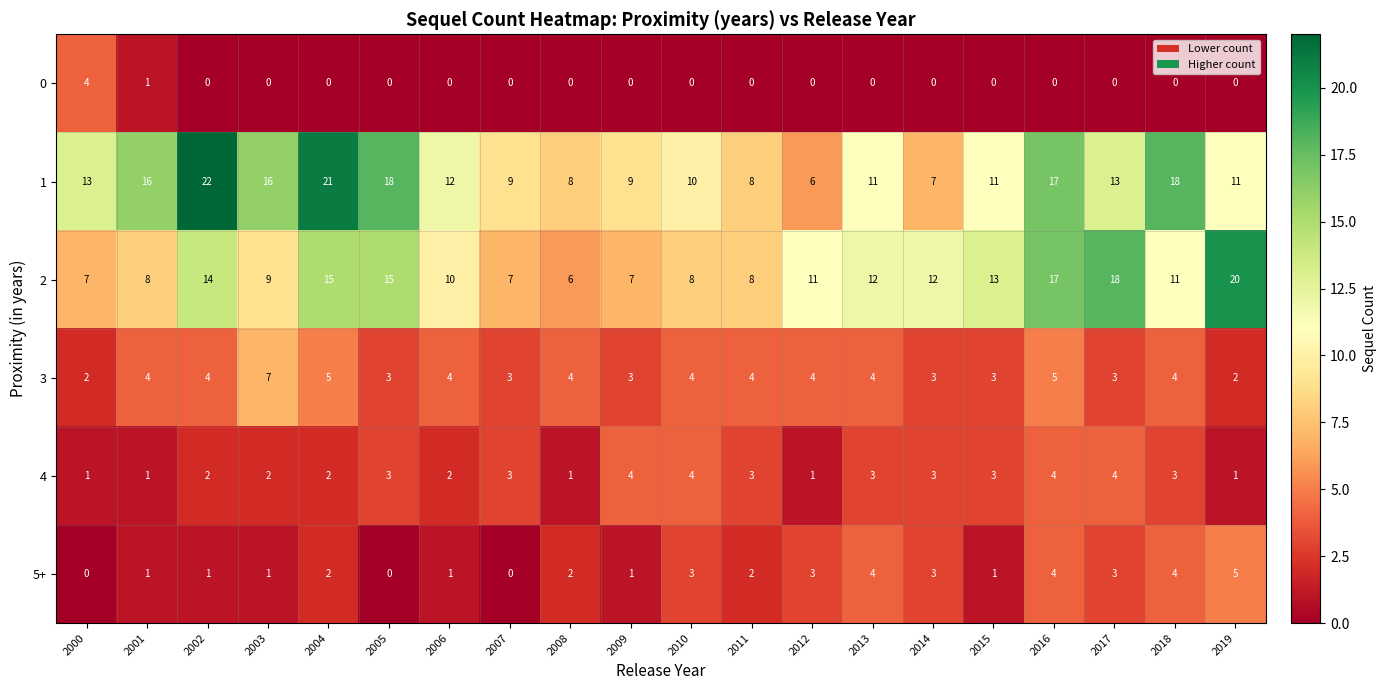

How many distinct data groups are displayed?

6